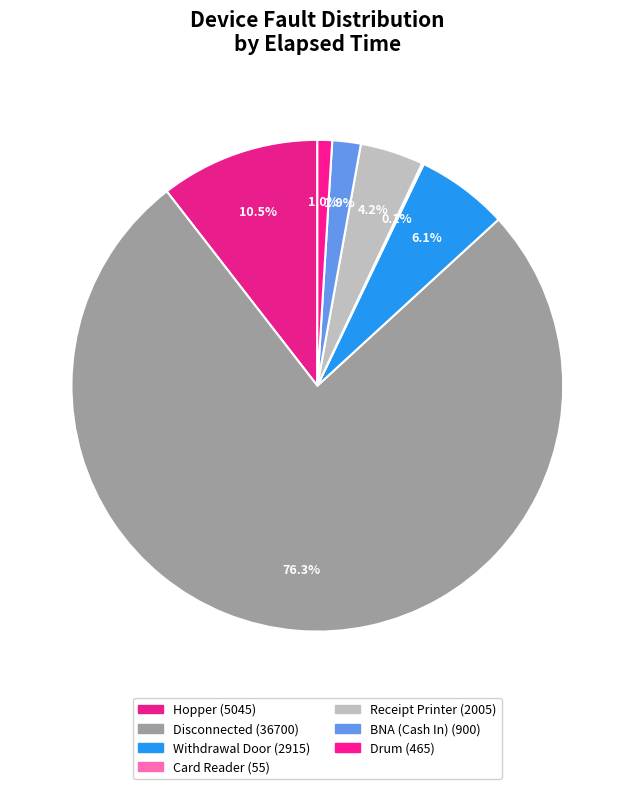

Which category has the smallest portion of the pie?

Card Reader